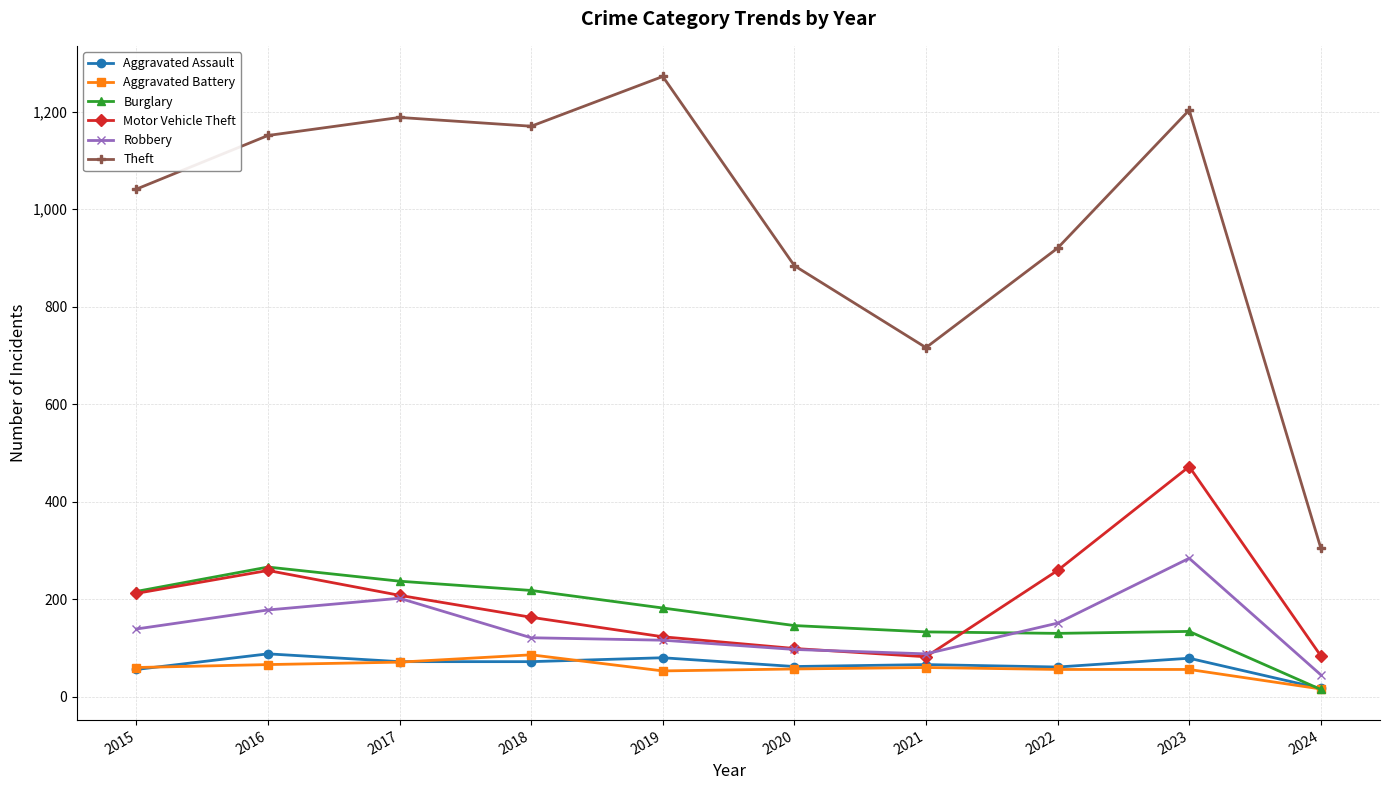

The value of Aggravated Assault at 2020 is 62. True or false?

True